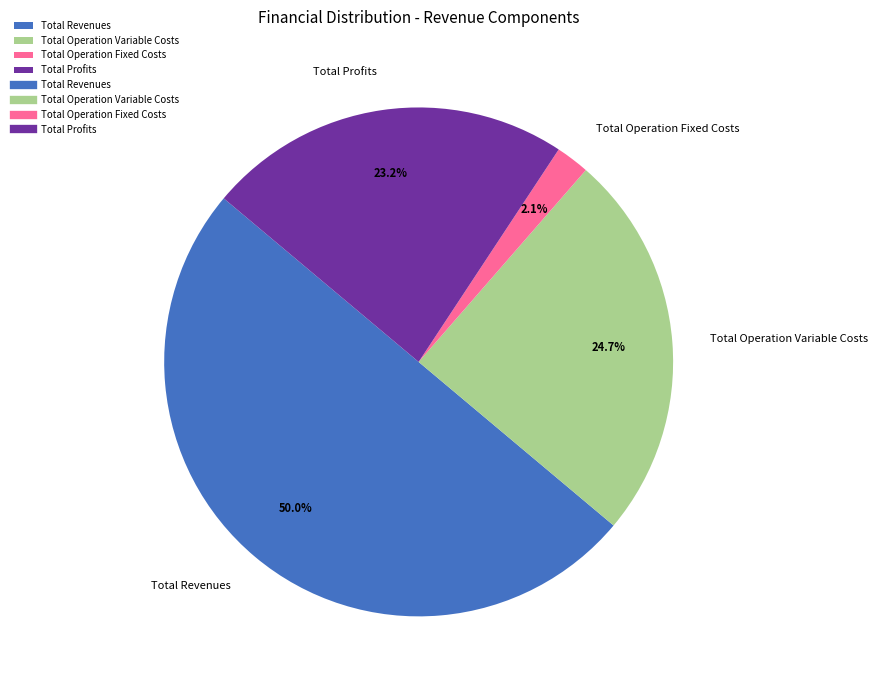

Which slice is the smallest?

Total Operation Fixed Costs